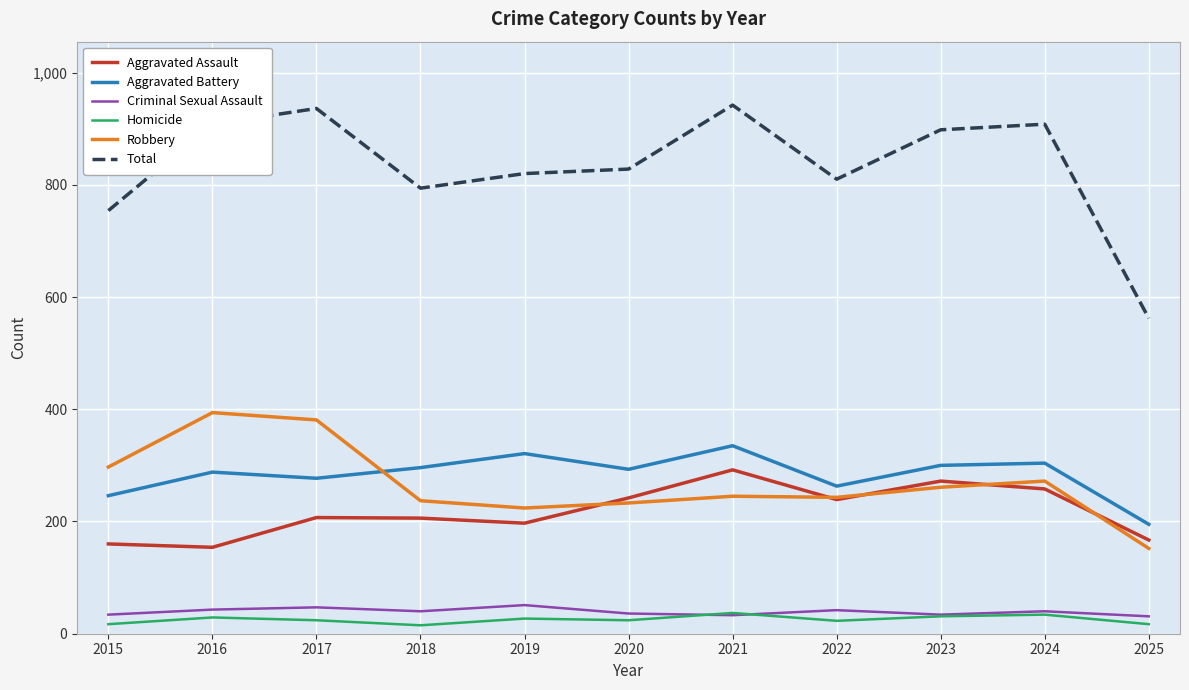

Between 2018 and 2021, which series saw the biggest shift?

Total